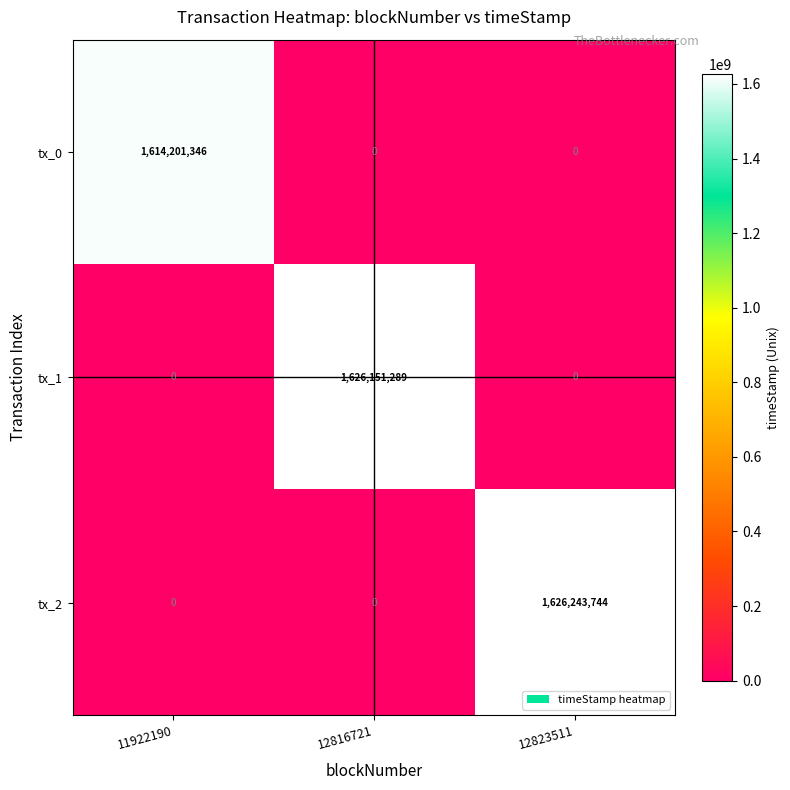

At which category is the sum across all series the highest?

12823511